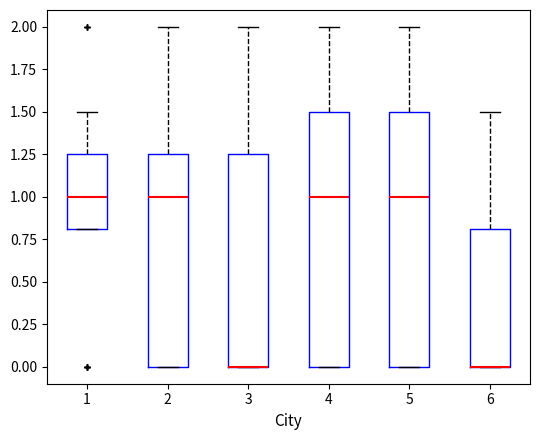

Where does the upper whisker of the box at x = 1 end on the y-axis? The values are not printed on the chart, so give them approximately, as read against the axis.

1.50